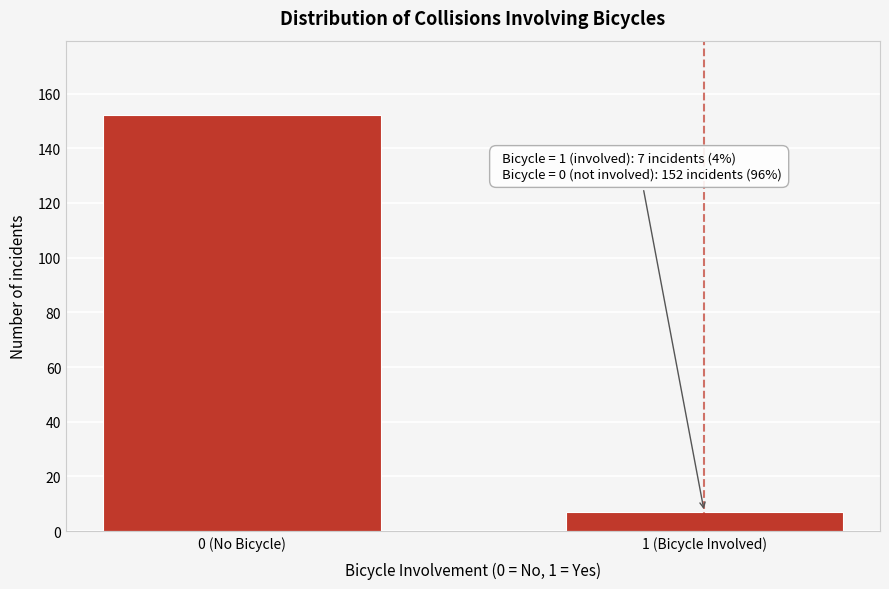

Reading right to left, list all the values displayed in this chart.

1 (Bicycle Involved)=7	0 (No Bicycle)=152